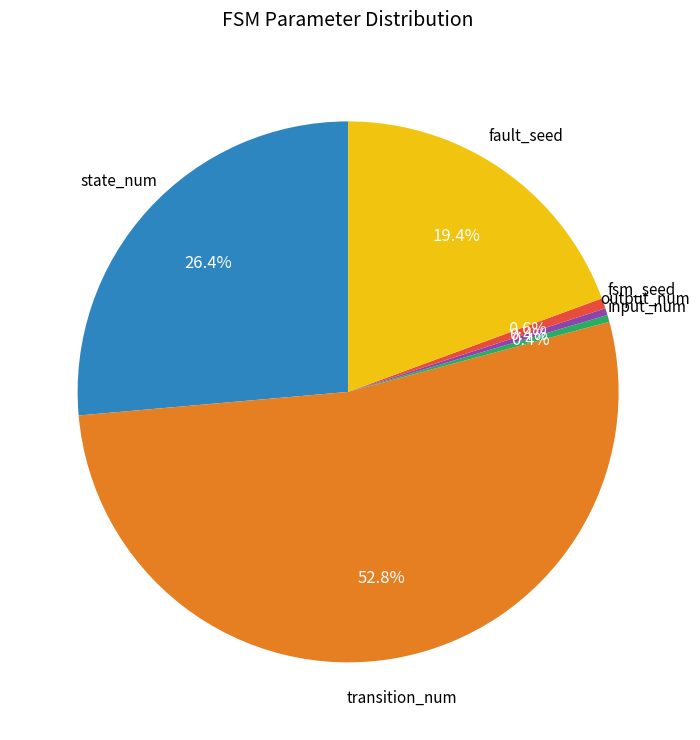

Is there any slice that represents more than half of the pie?

Yes